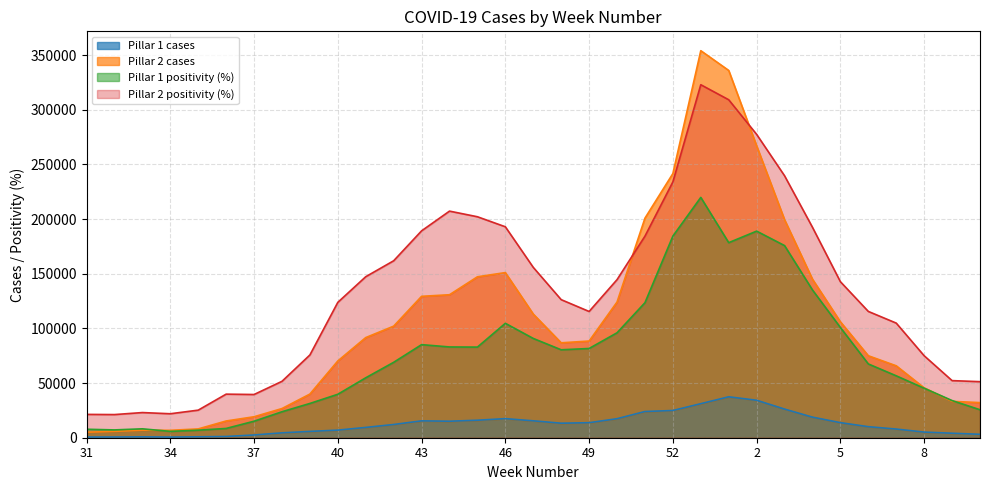

What are all the series names shown in the legend?

Pillar 1 cases, Pillar 2 cases, Pillar 1 positivity (%), Pillar 2 positivity (%)